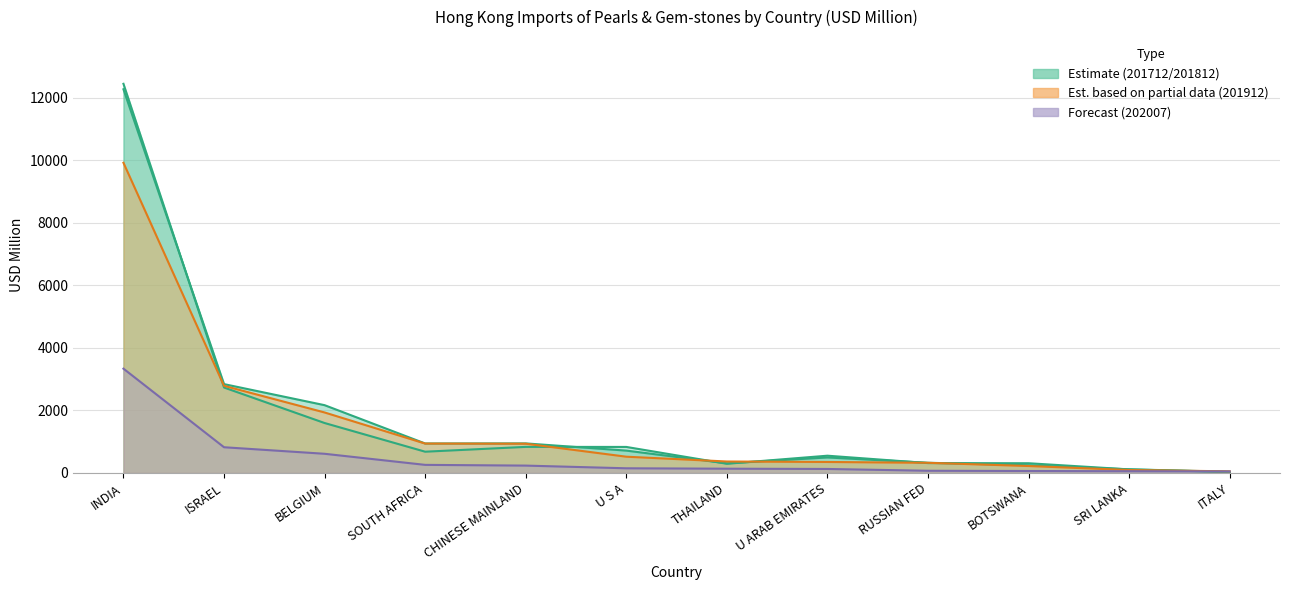

Which series changed the most between CHINESE MAINLAND and U ARAB EMIRATES?

201912